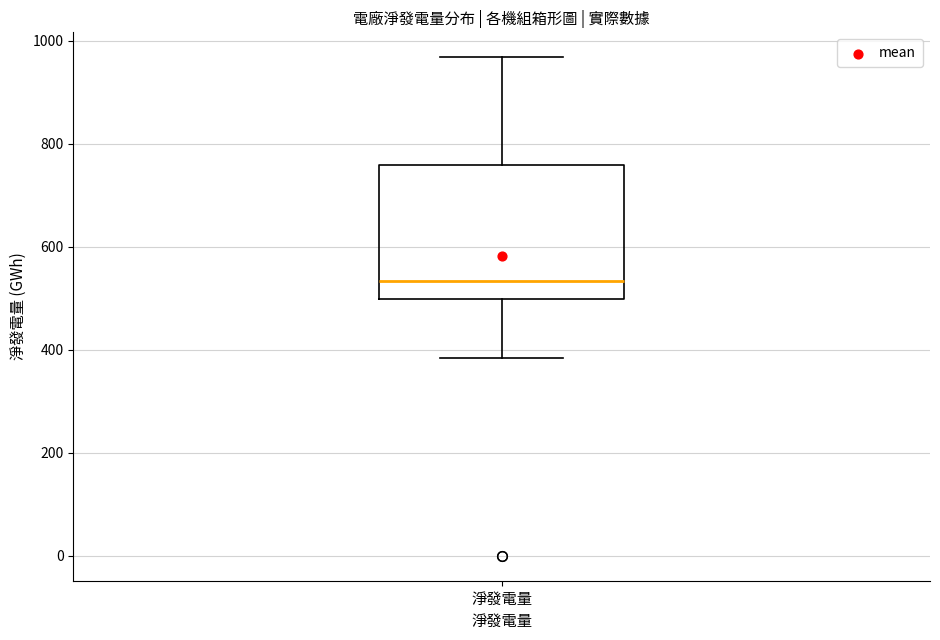

Transcribe this box plot: give where the median line is, the range the box spans, and where the two whiskers end, as read against the y-axis. The values are not printed on the chart, so give them approximately, as read against the axis.

median 540, box 500 to 760, whiskers 380 to 960